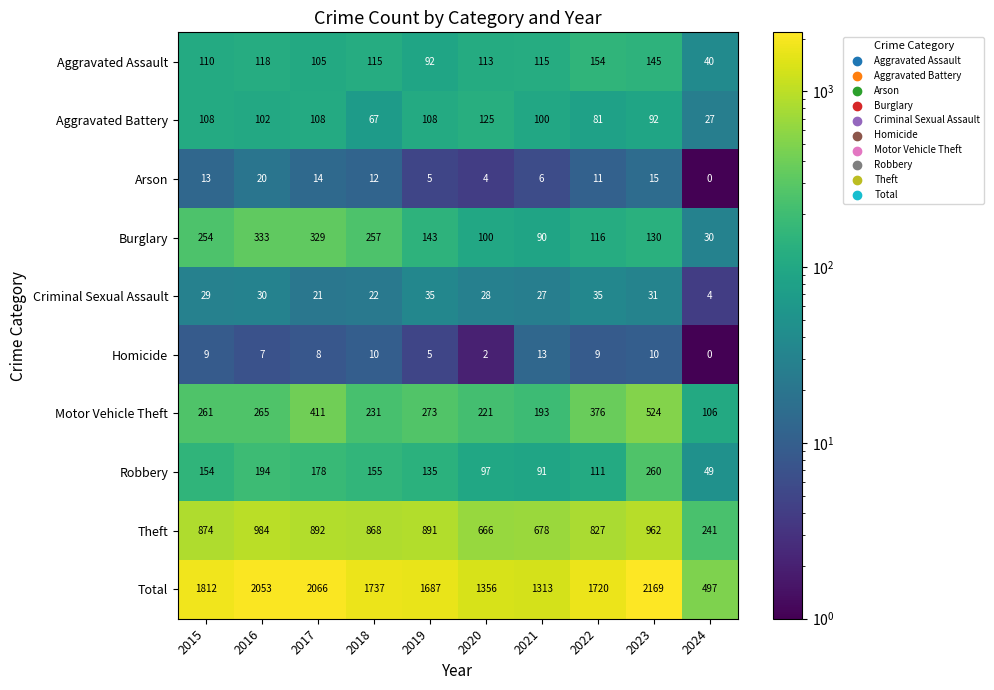

What is the greatest value displayed?

2169